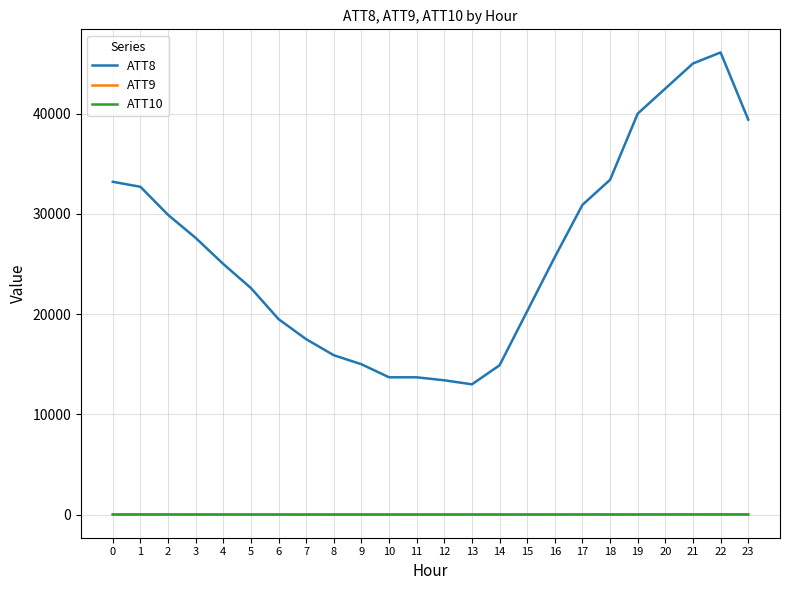

Is the value of ATT10 at 19 greater than the value of ATT8 at 6?

No